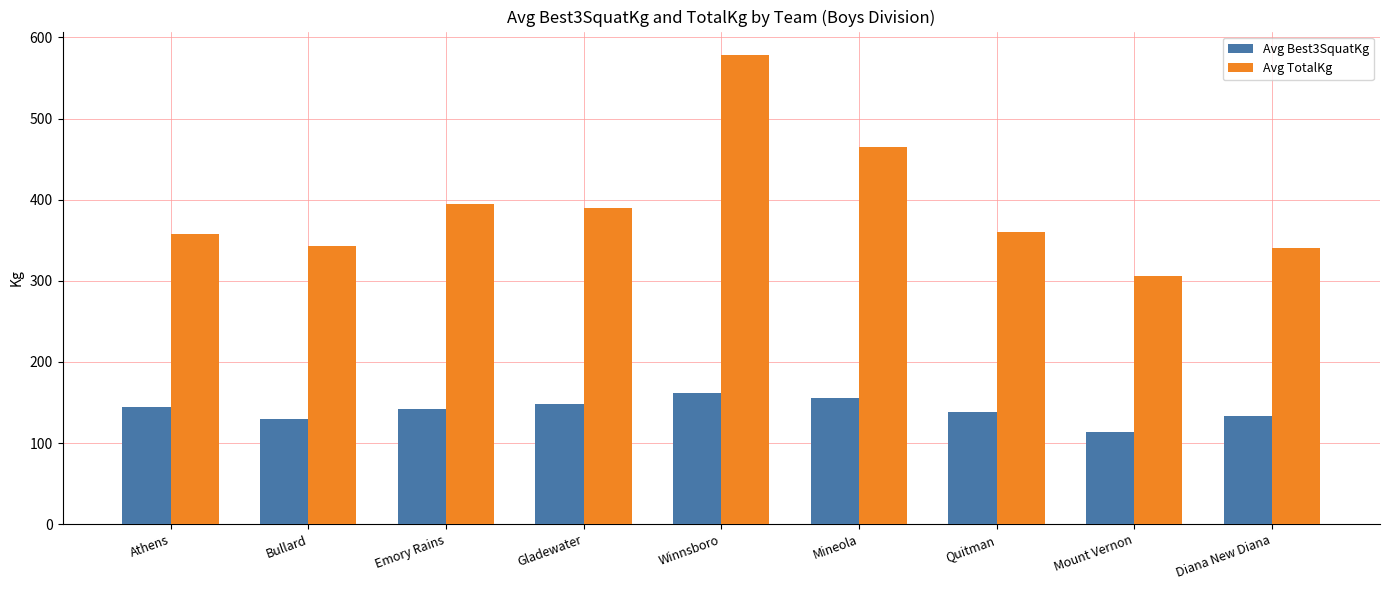

What is the sum of the Avg TotalKg values at Mineola and Winnsboro?

1043.3